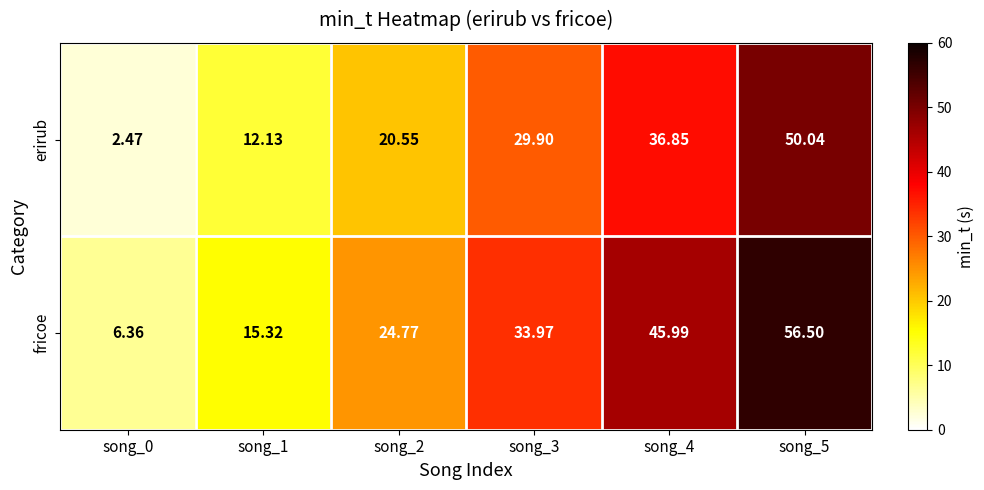

What is the maximum value shown in the chart?

56.5